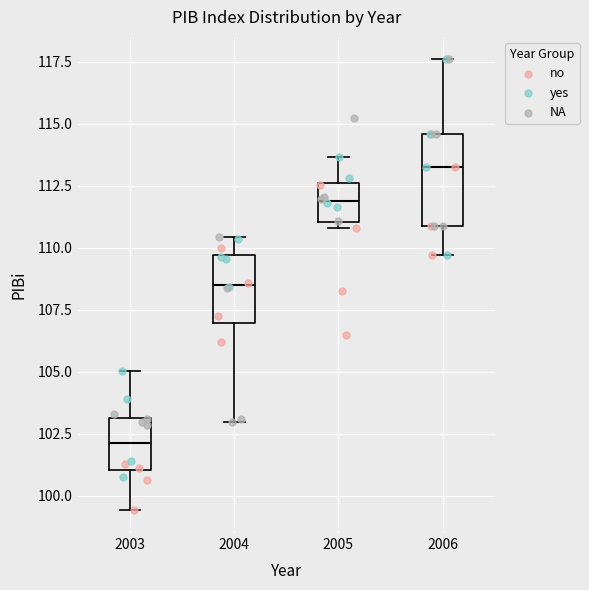

Reading left to right, transcribe this box plot: for each box, give where its median line is, the range the box spans, and where its two whiskers end, as read against the y-axis. The values are not printed on the chart, so give them approximately, as read against the axis.

2003: median 102.0, box 101.0 to 103.0, whiskers 99.5 to 105.0
2004: median 108.5, box 107.0 to 109.5, whiskers 103.0 to 110.5
2005: median 112.0, box 111.0 to 112.5, whiskers 111.0 (just below the box's lower edge) to 113.5
2006: median 113.5, box 111.0 to 114.5, whiskers 109.5 to 117.5